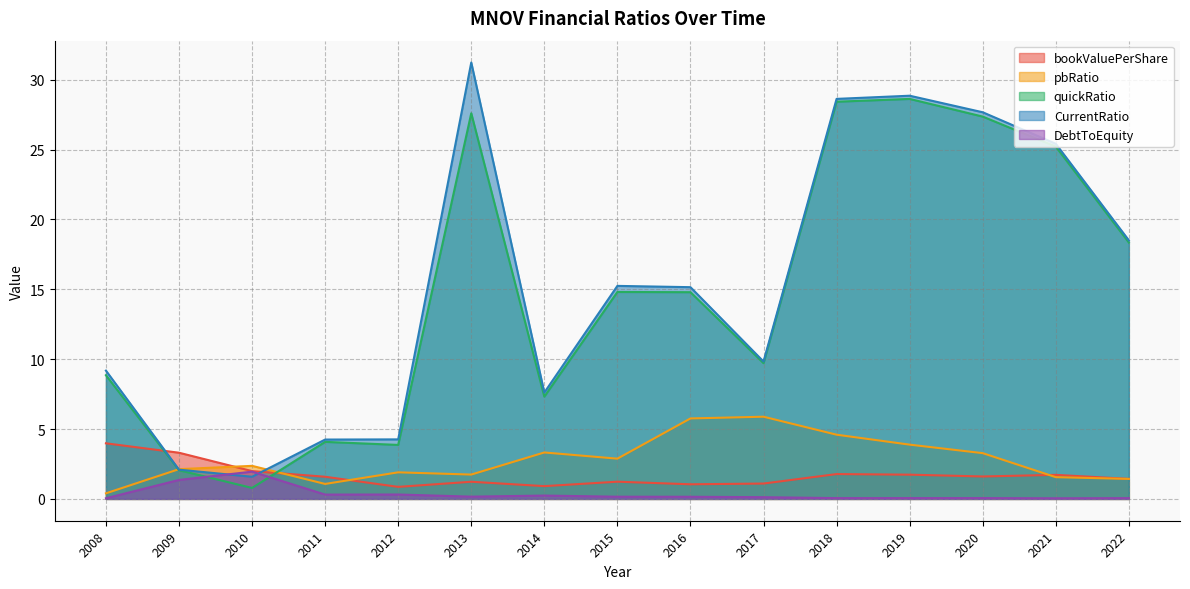

What is the sum of all quickRatio values?

221.9